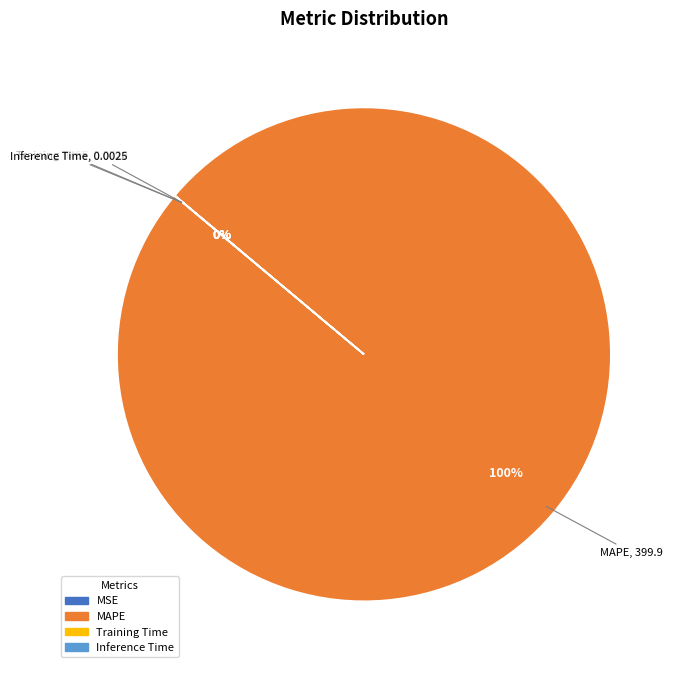

To the nearest percent, what is the difference between the largest and smallest slice percentages?

100%